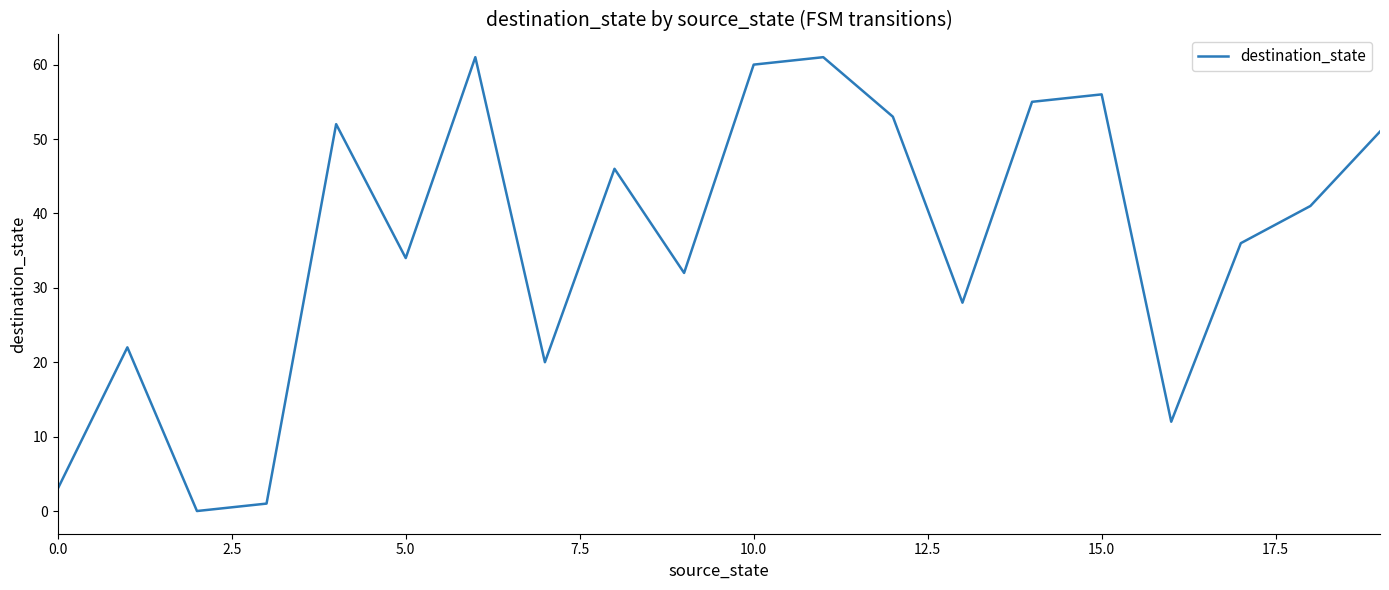

What is the greatest value displayed?

61